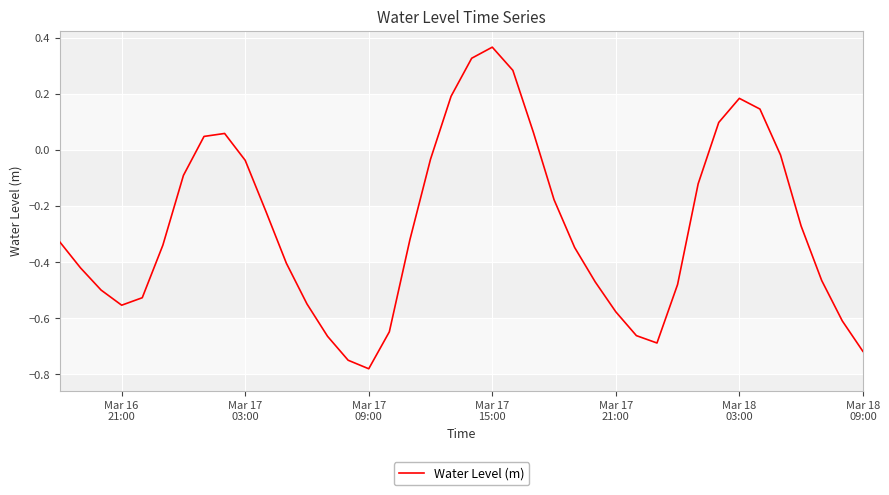

What is the greatest value displayed?

0.4